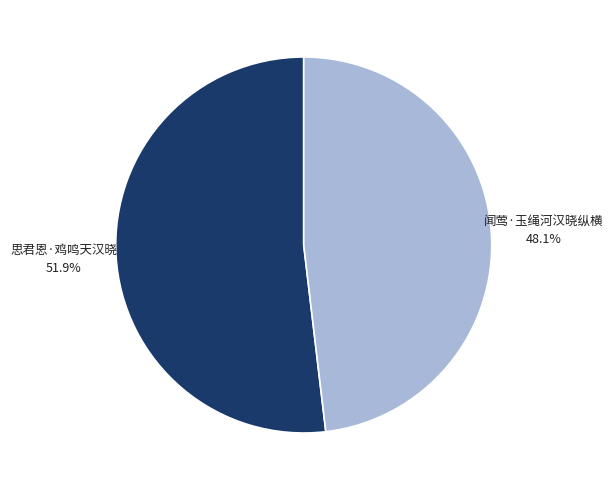

How many slices are in this pie chart?

2